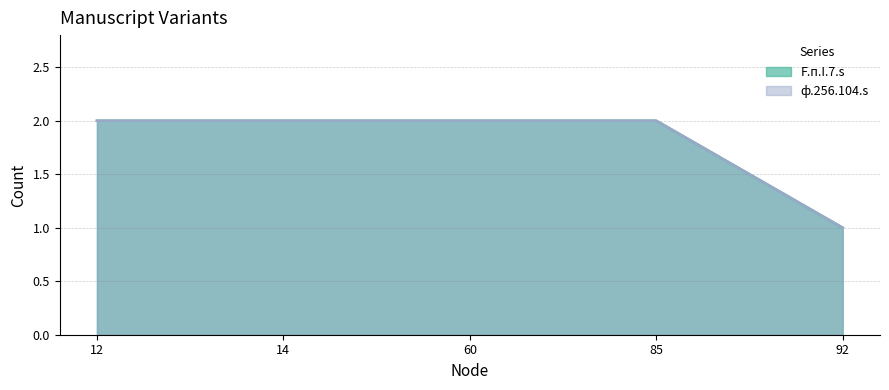

Is the value of ф.256.104.s line at 12 greater than the value of F.п.I.7.s line at 92?

Yes